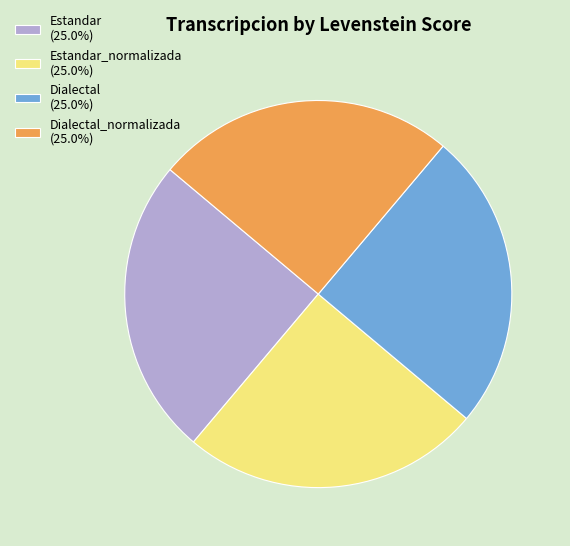

Is there any slice that represents more than half of the pie?

No